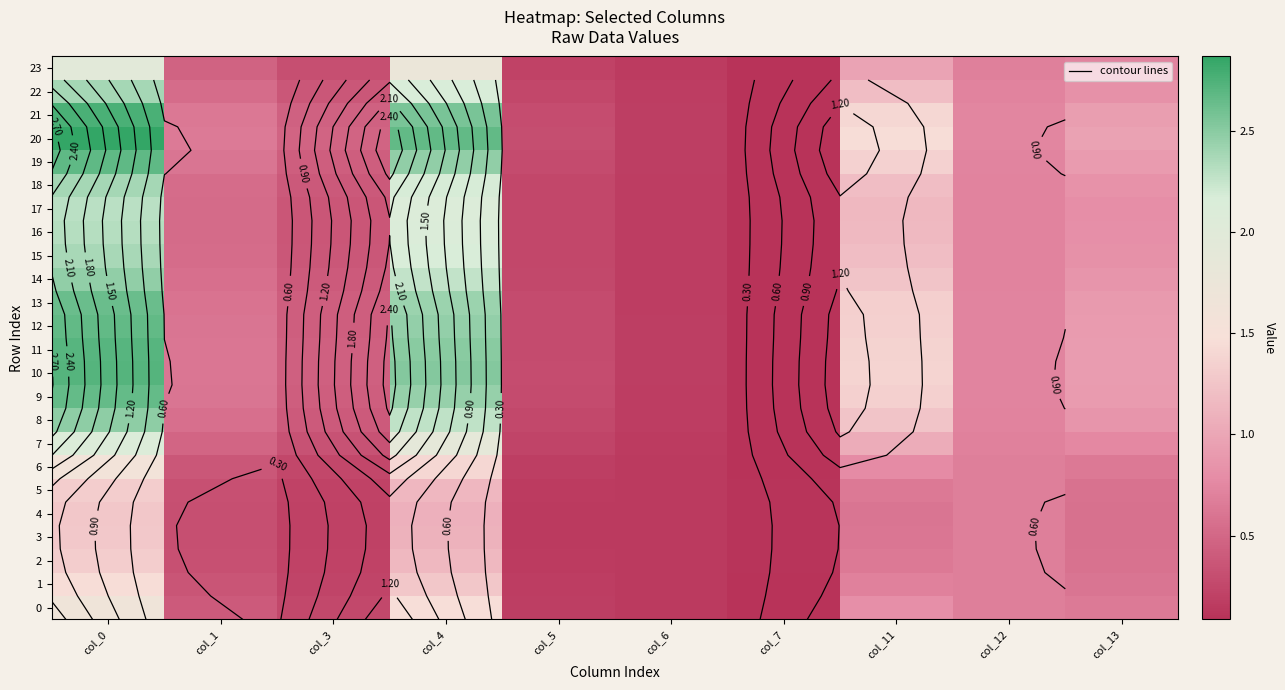

Is the value of 12 at col_13 greater than the value of 20 at col_11?

No